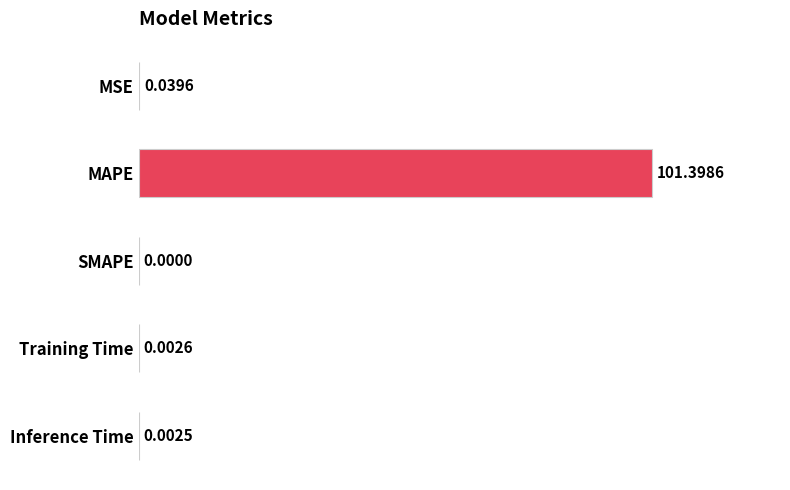

What is the sum of all values?

101.4